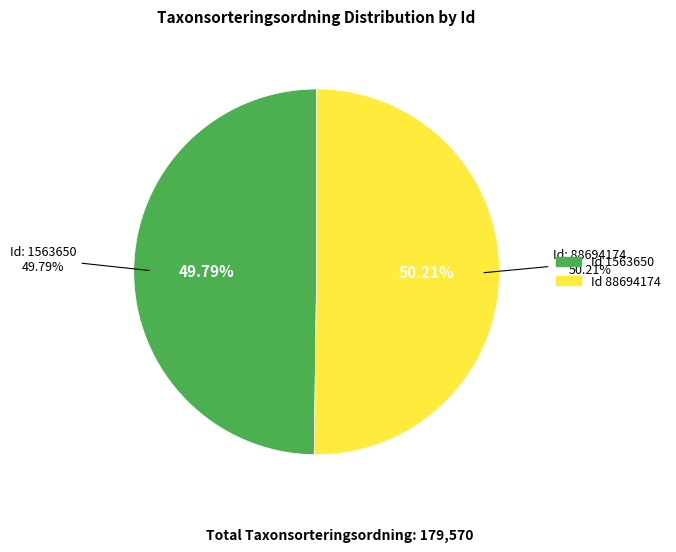

How many slices are in this pie chart?

2